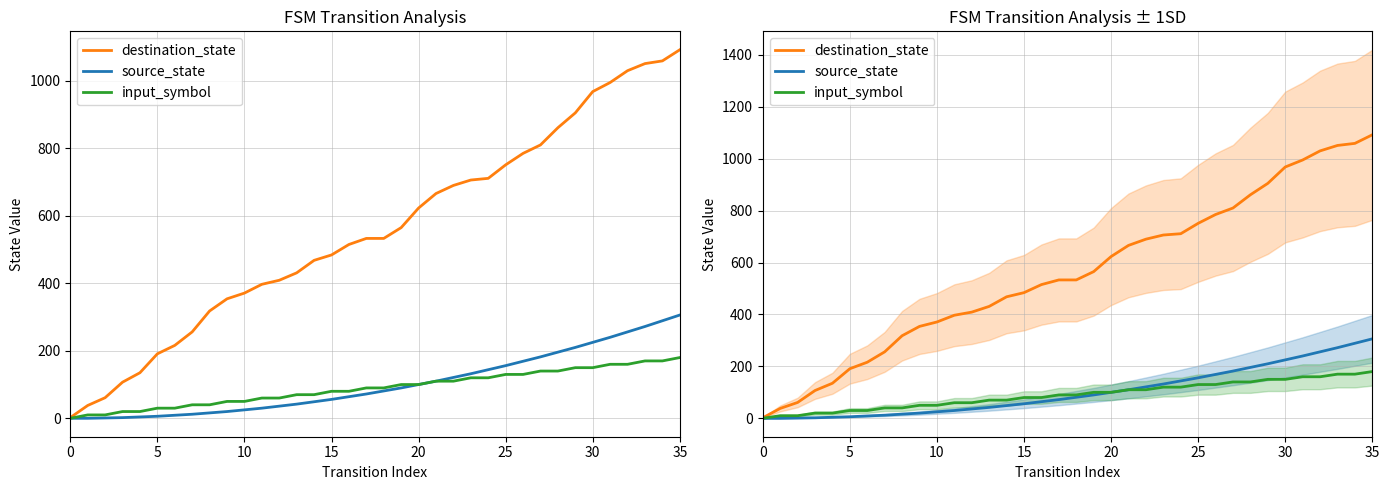

What is the average value of the destination_state series?

558